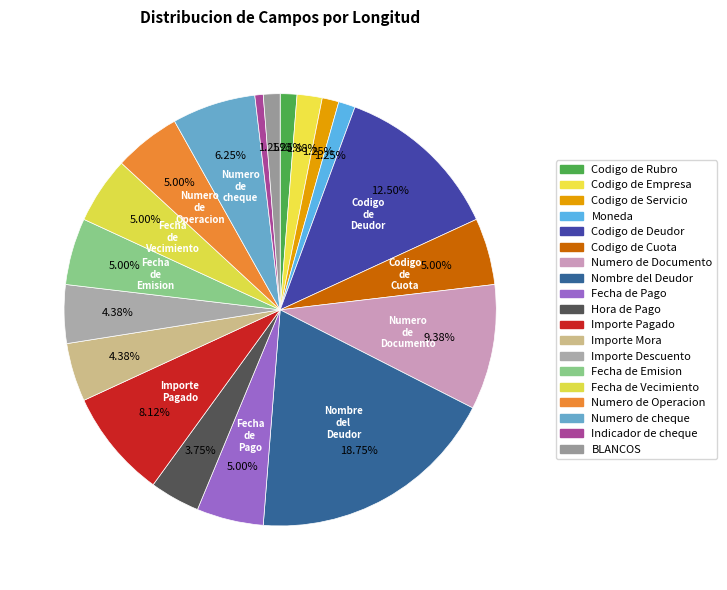

Is there a majority slice in this chart?

No